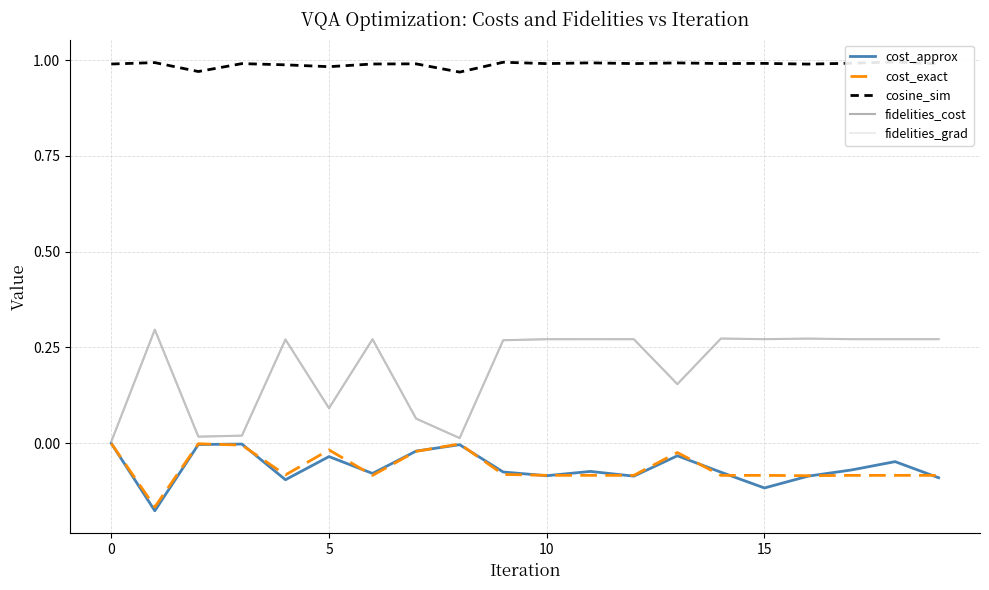

Is the value of fidelities_cost at 15 greater than the value of cost_exact at 15?

Yes